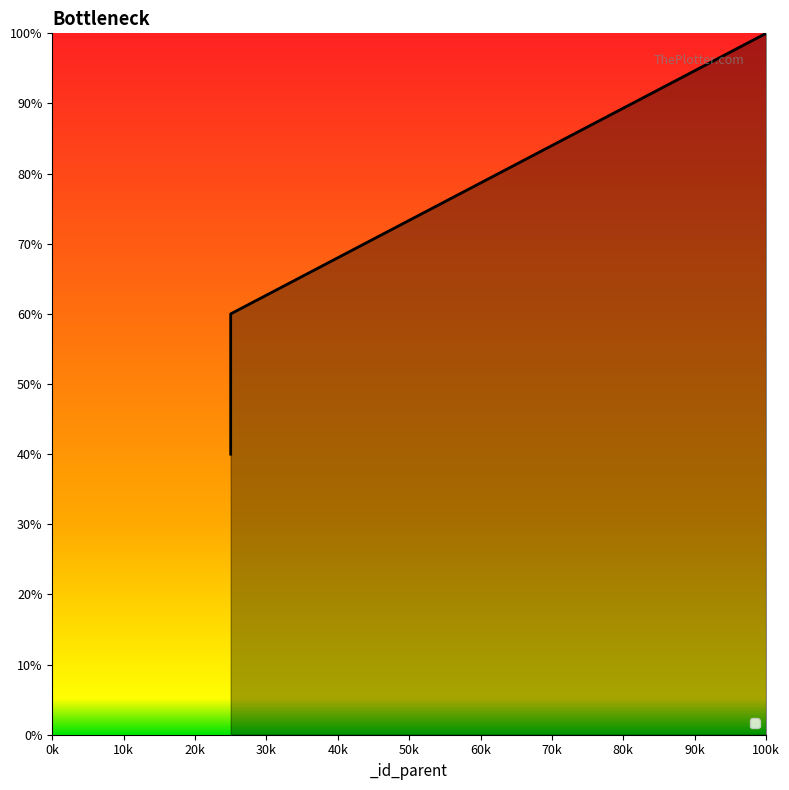

Does the chart display data point markers on the line(s)?

No